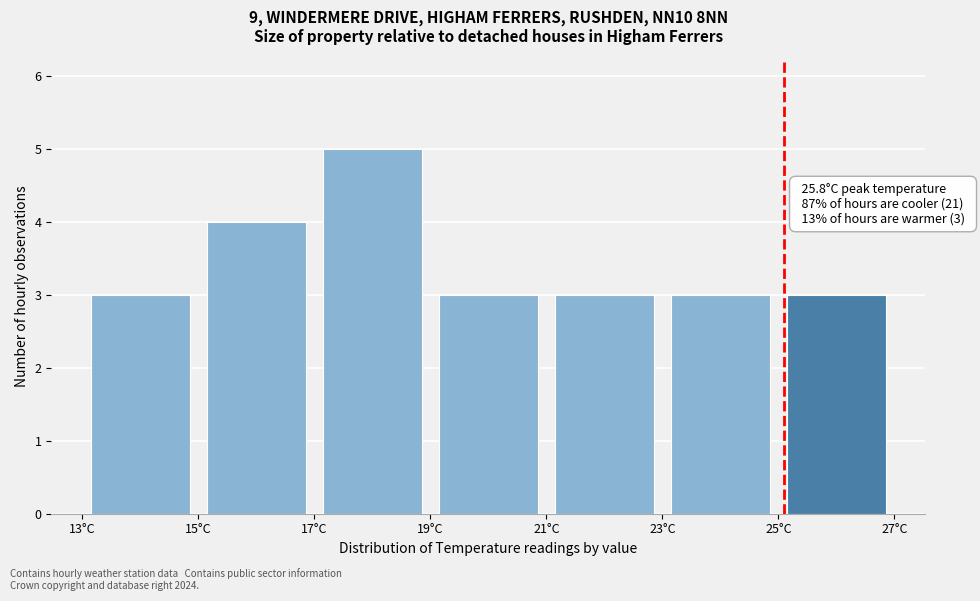

Which range on the x-axis has the tallest bar?

17 to 19